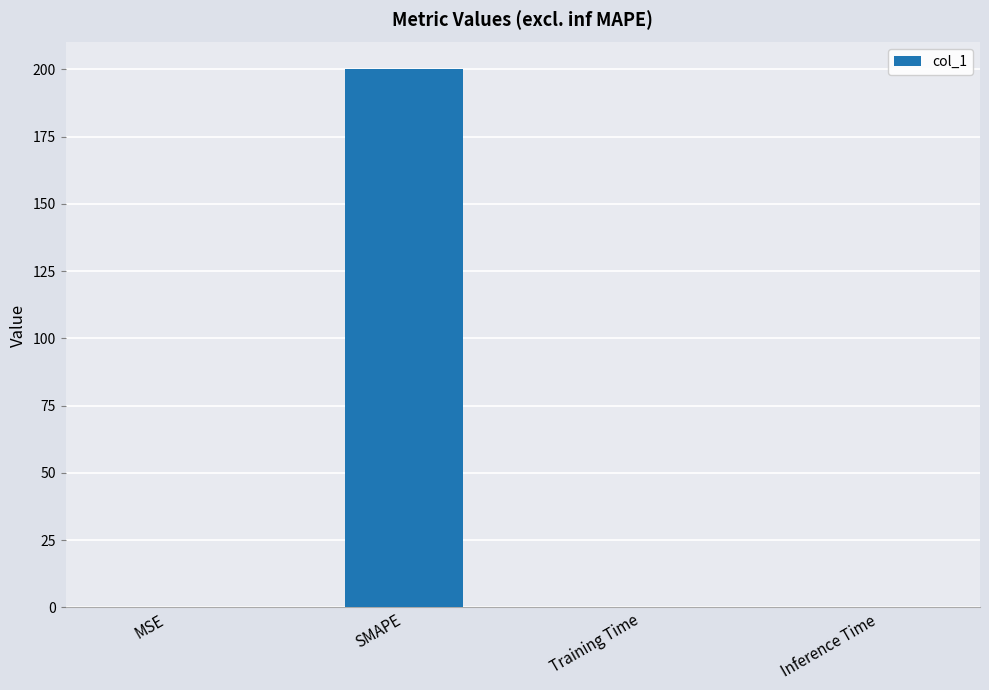

True or false: the data shows 0.0 at MSE.

True